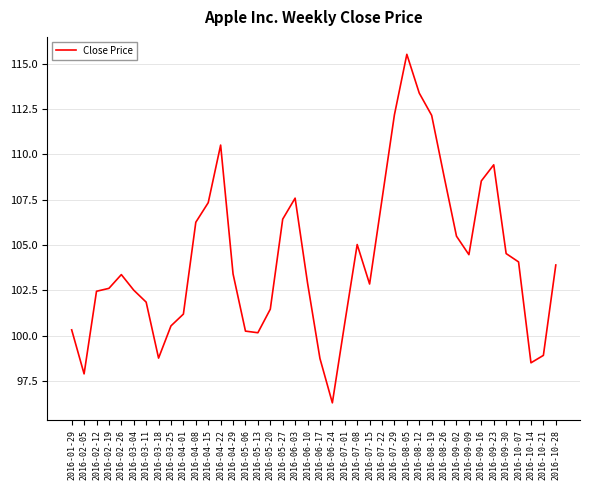

Read the value at 2016-09-16.

108.5